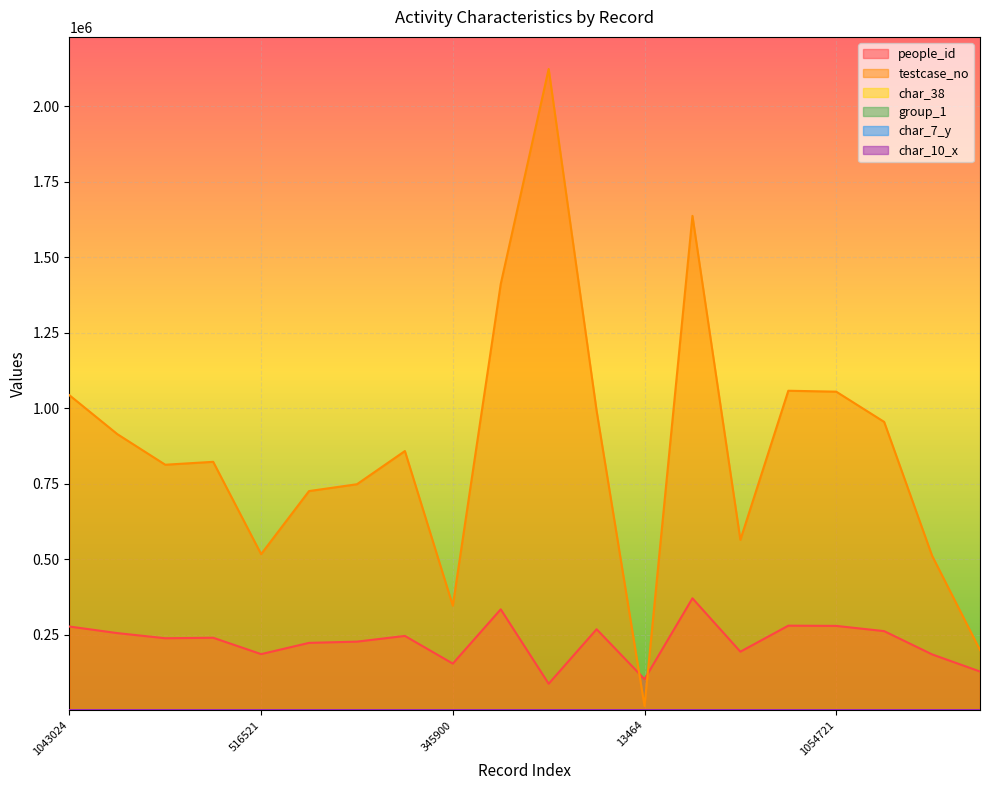

Between 1043024 and 1637088, which series saw the biggest shift?

testcase_no